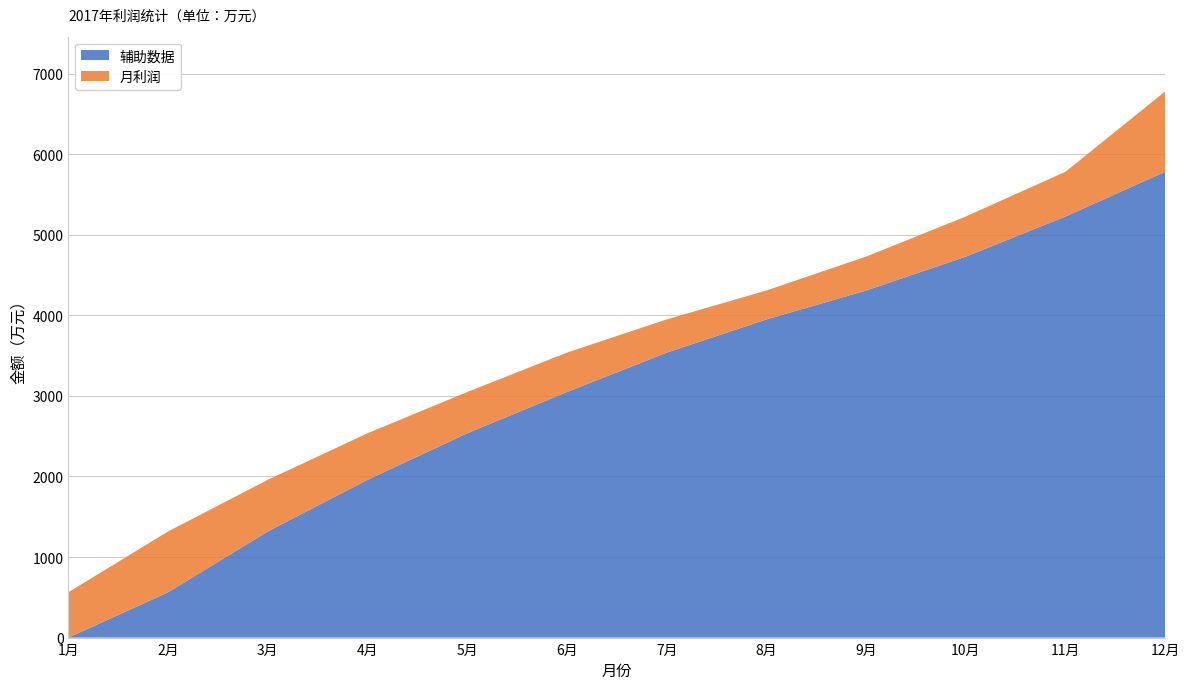

Reading left to right, list all the values displayed in this chart.

月利润: 563	755	641	578	512	489	412	359	421	498	556	998
辅助数据: 0	563	1318	1959	2537	3049	3538	3950	4309	4730	5228	5784